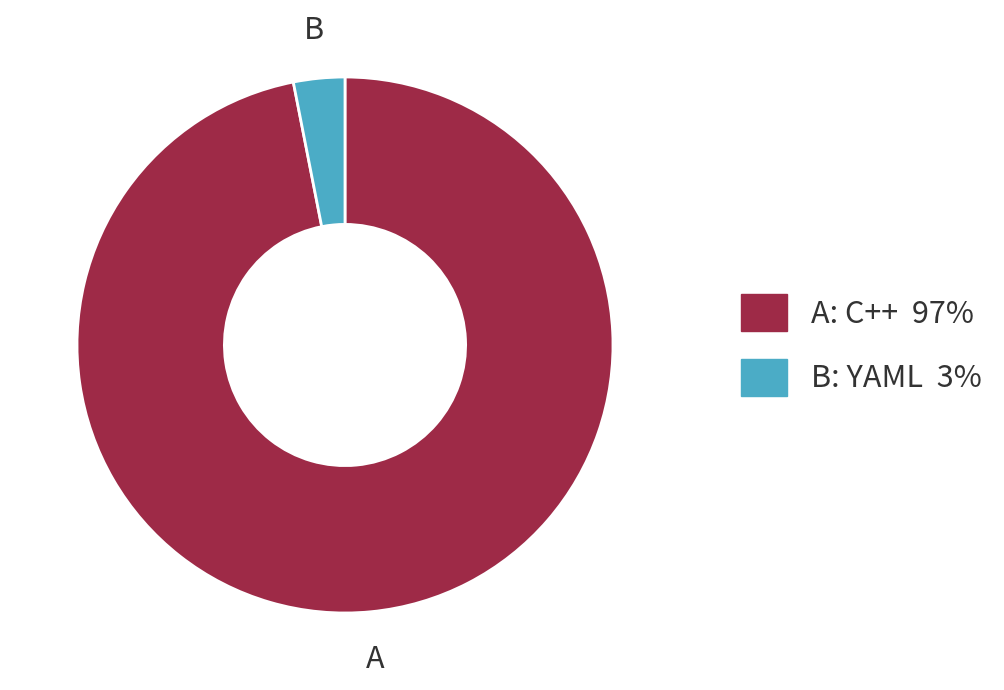

Does any single category account for the majority?

Yes